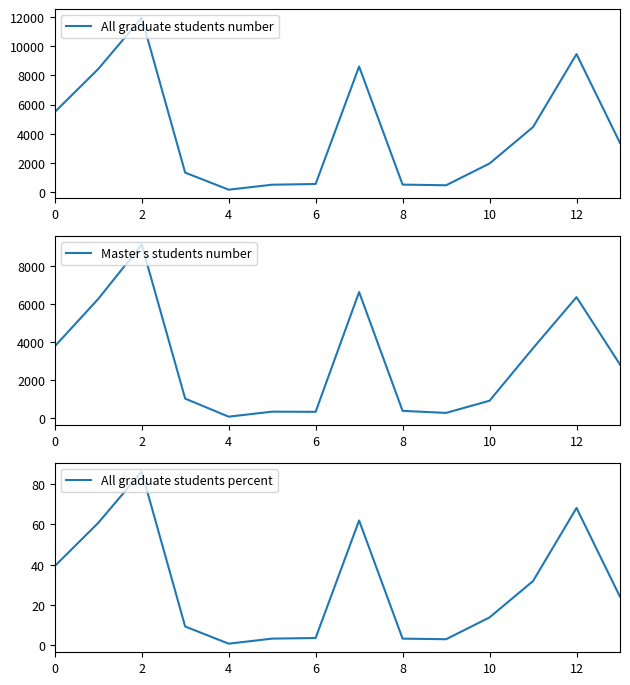

What is the value of the All graduate students percent point at the 4th from the left?

9.4